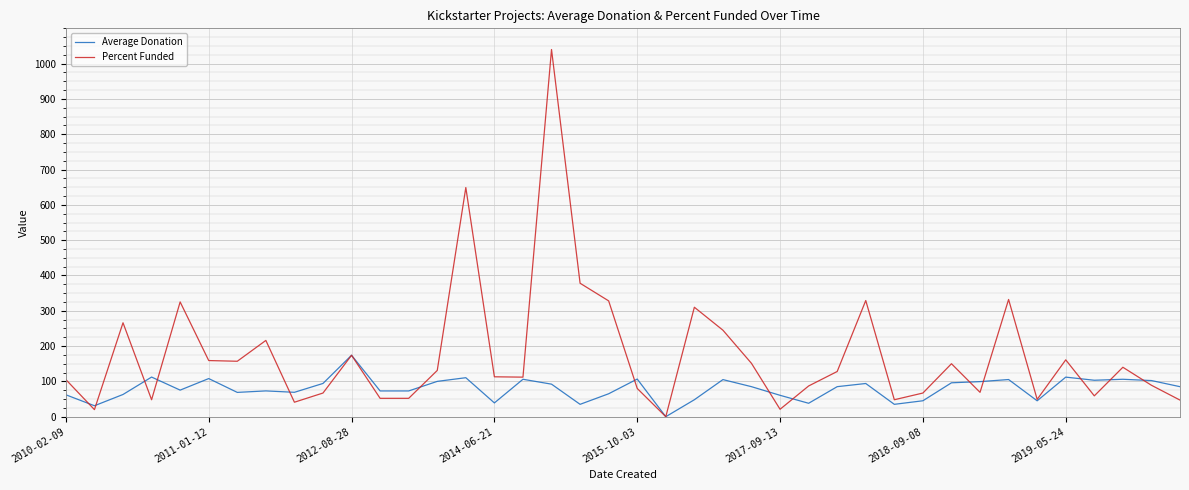

In Percent Funded, how many points are higher than both neighbors (excluding endpoints)?

12